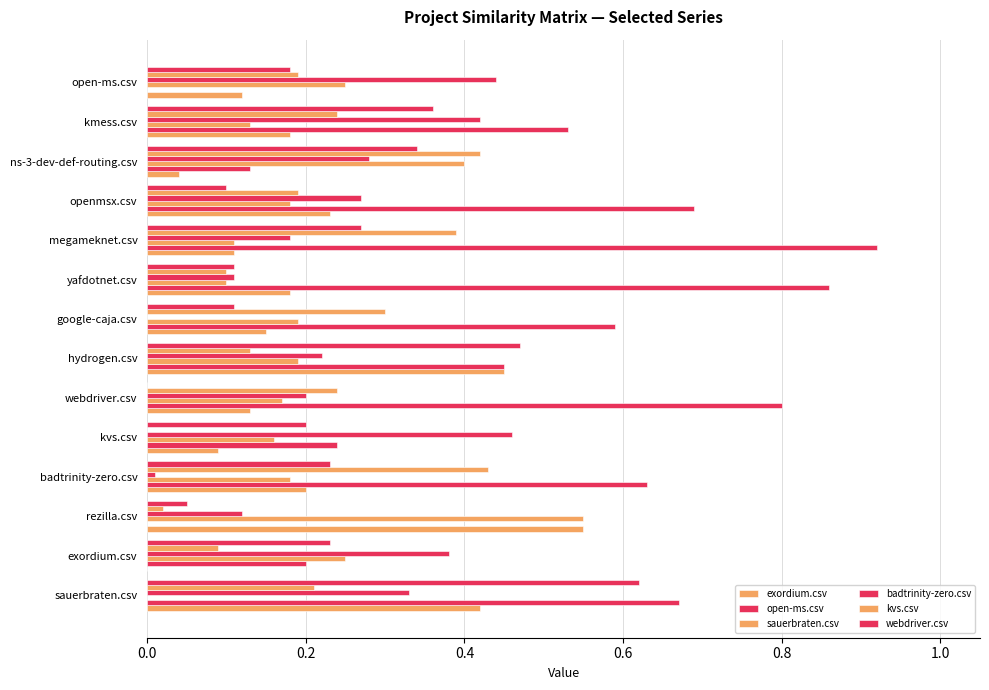

How many distinct data groups are displayed?

6